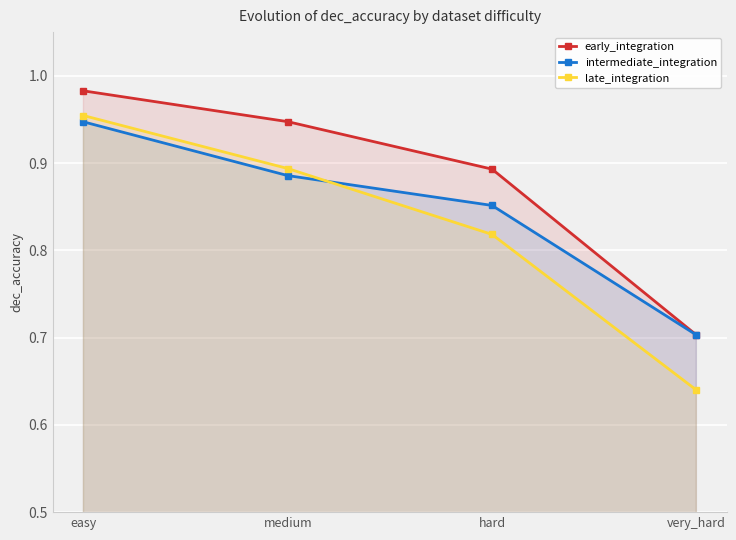

What is the highest value of the late_integration series?

1.0